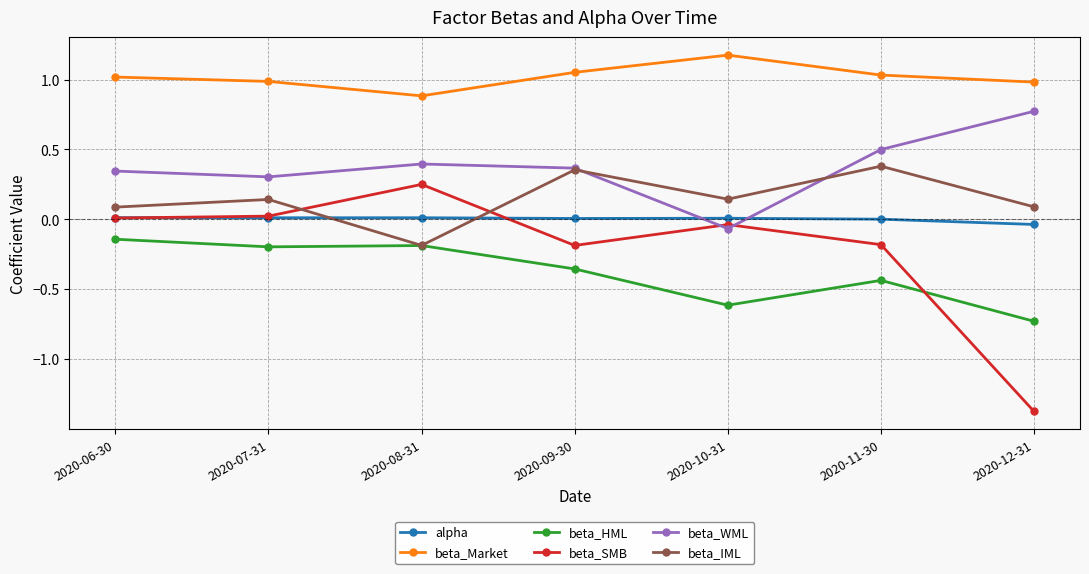

How many lines are shown in the chart?

6